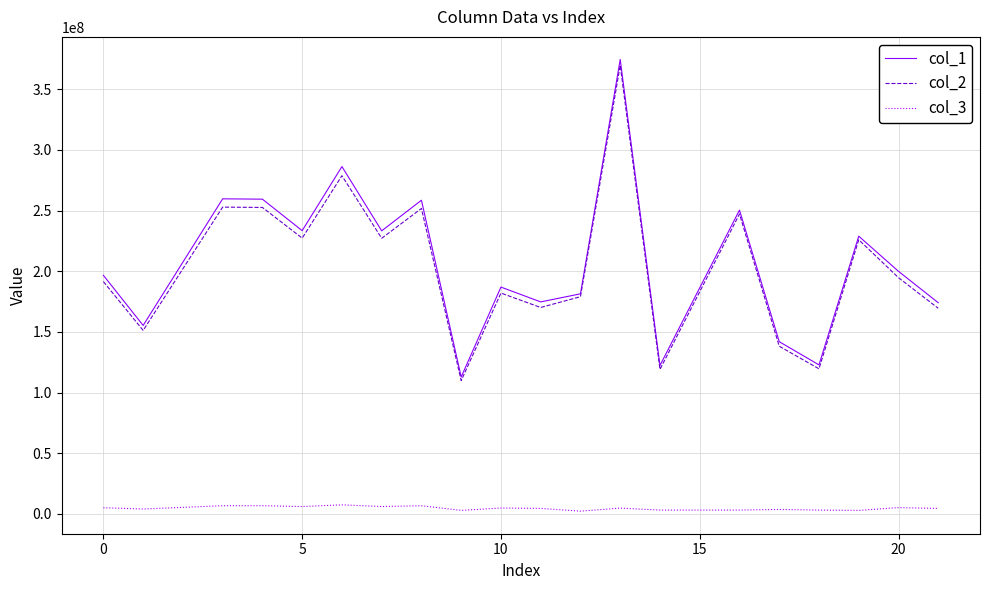

What is the maximum value shown in the chart?

374480637.6